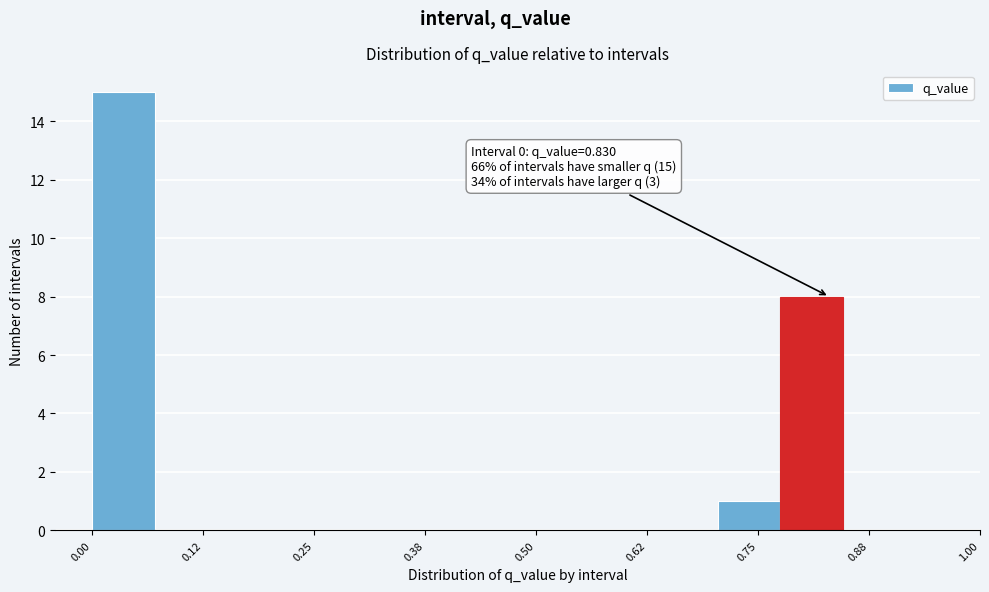

Around what value on the x-axis is the tallest bar? Give the approximate position of its centre, as read against the axis.

0.04